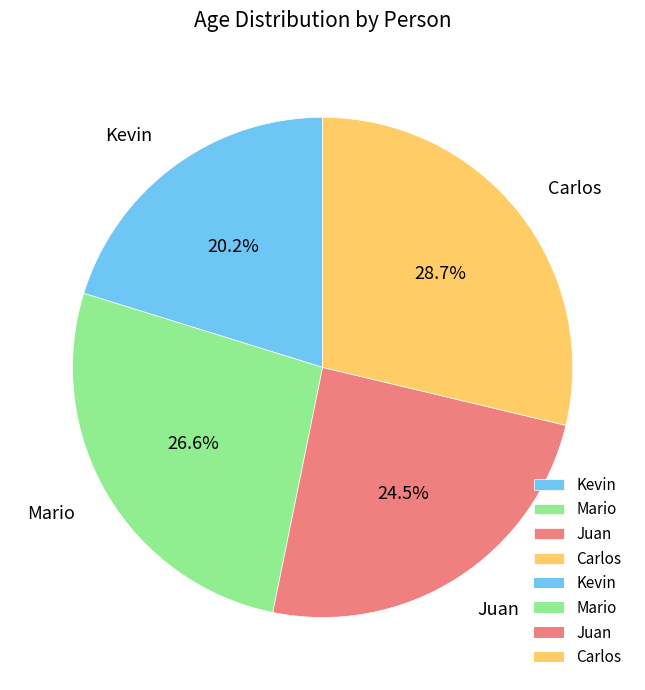

To the nearest percent, what percentage of the pie is Mario?

27%